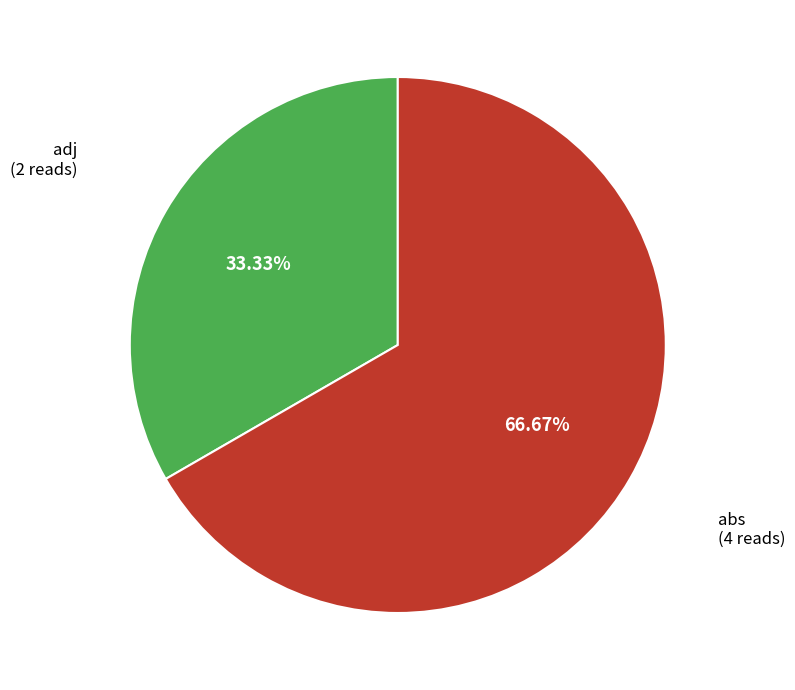

How many slices are in this pie chart?

2